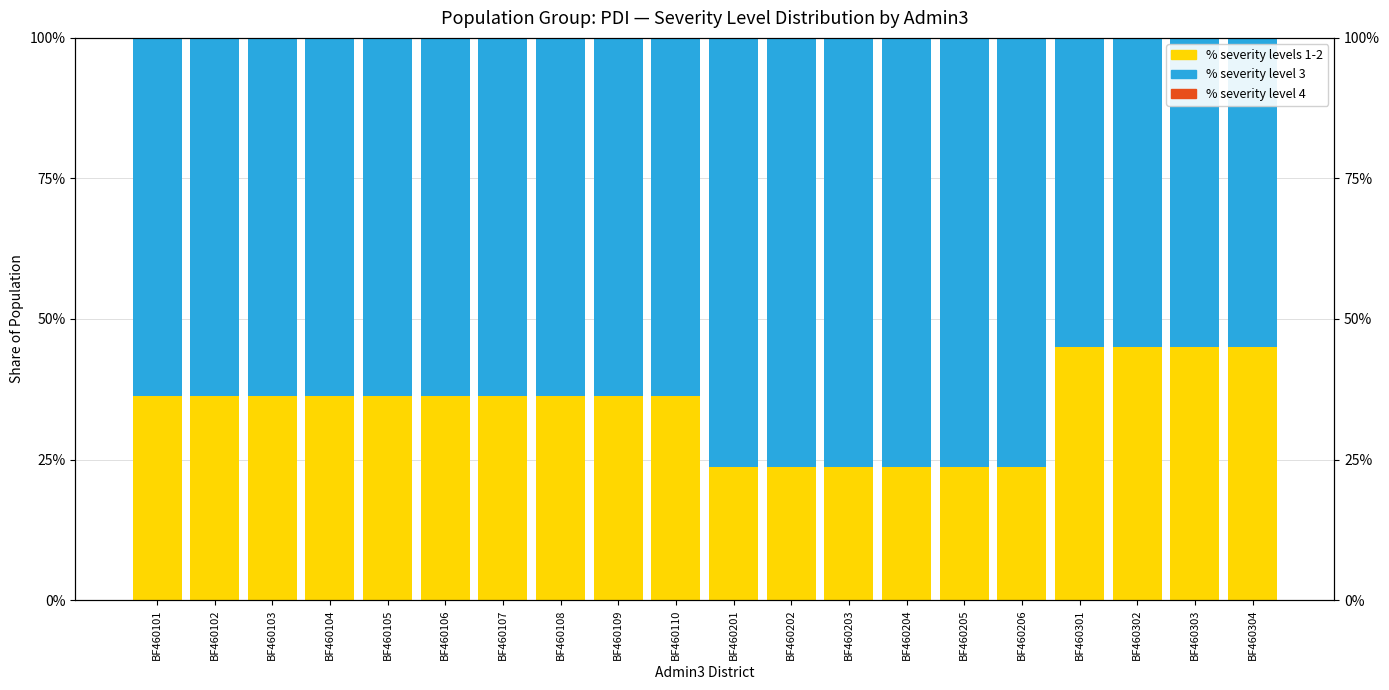

What value does the % severity level 3 series have at BF460206?

0.8